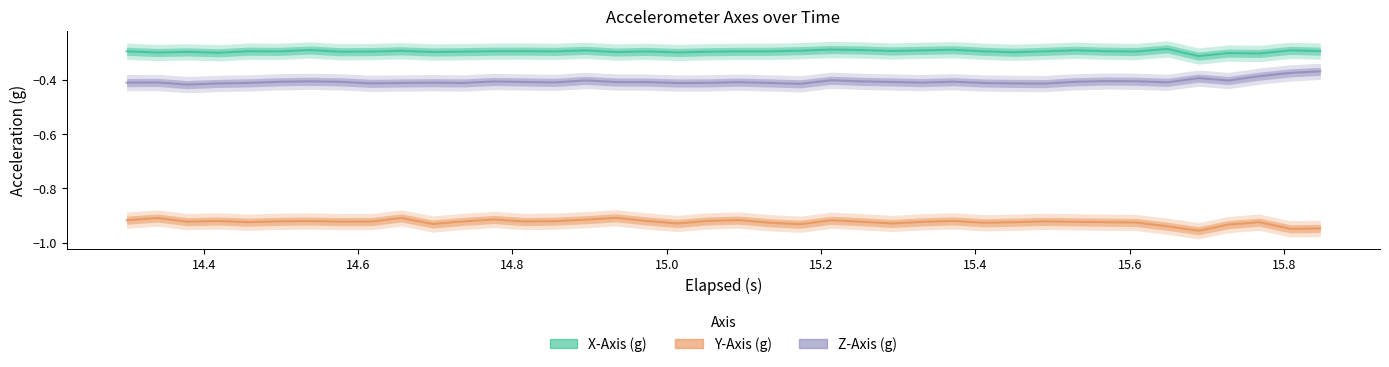

How many lines are shown in the chart?

3